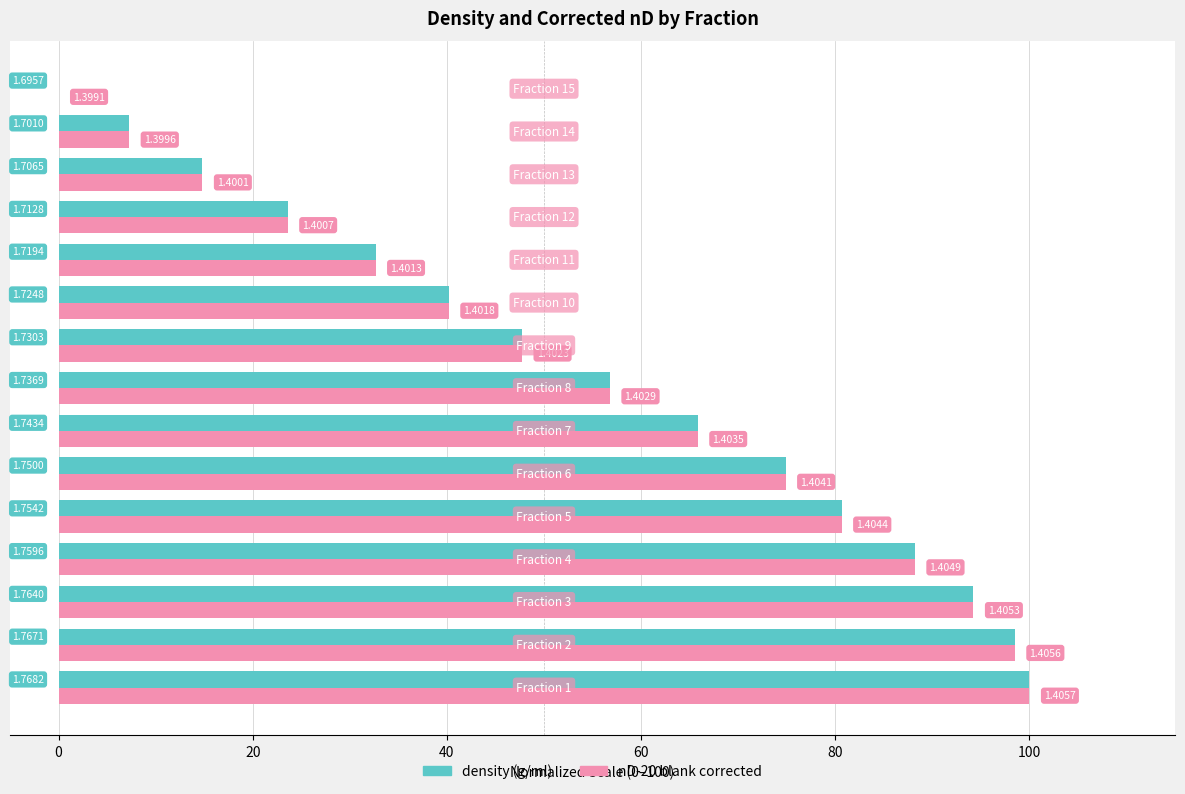

What are all the series names shown in the legend?

density (g/ml), nD-20 blank corrected